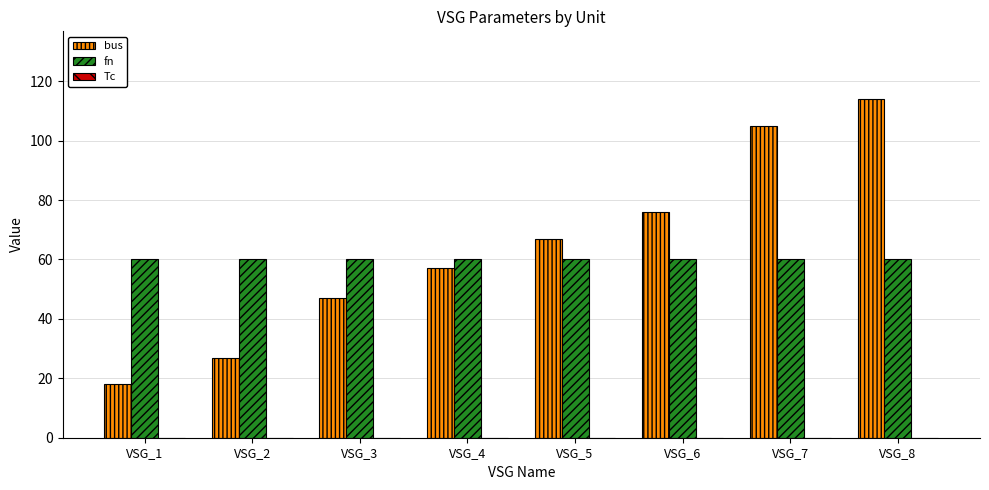

How many groups of bars are there?

8